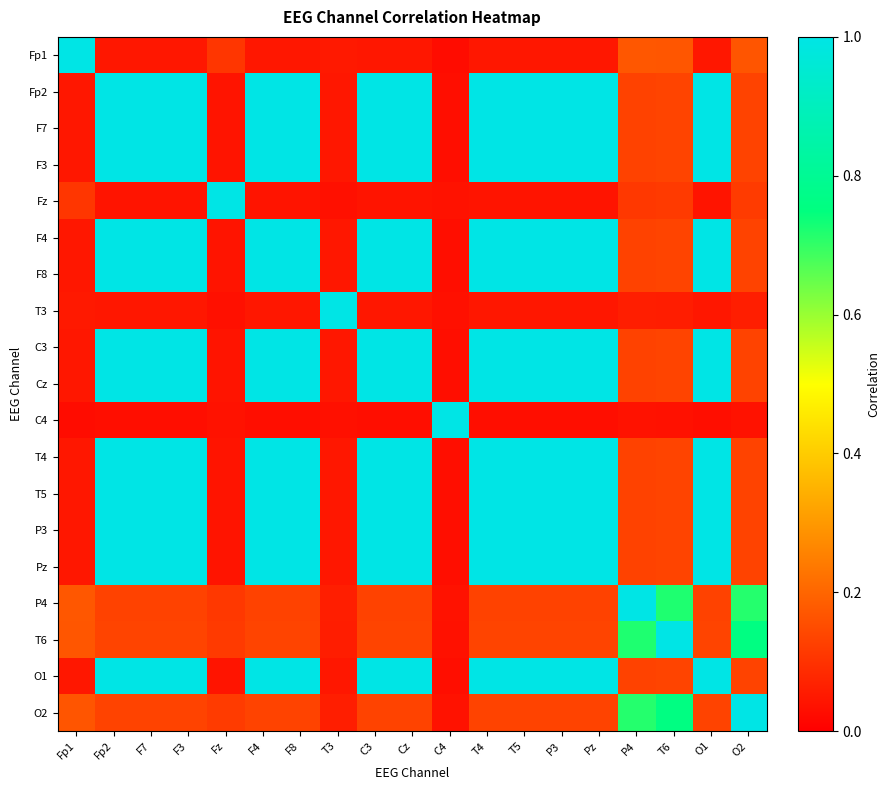

Between P3 and O1, which is larger?

P3